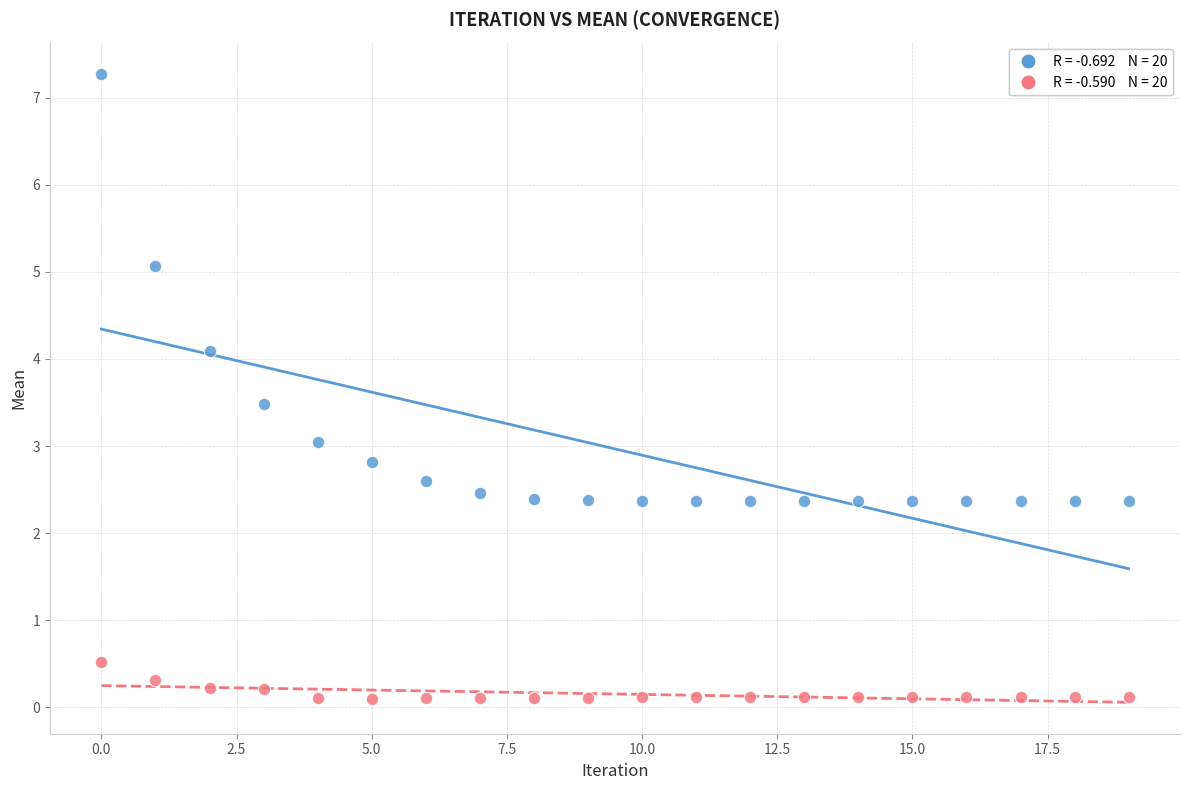

Across all data points, what is the range of Y values (max minus min)?

7.2